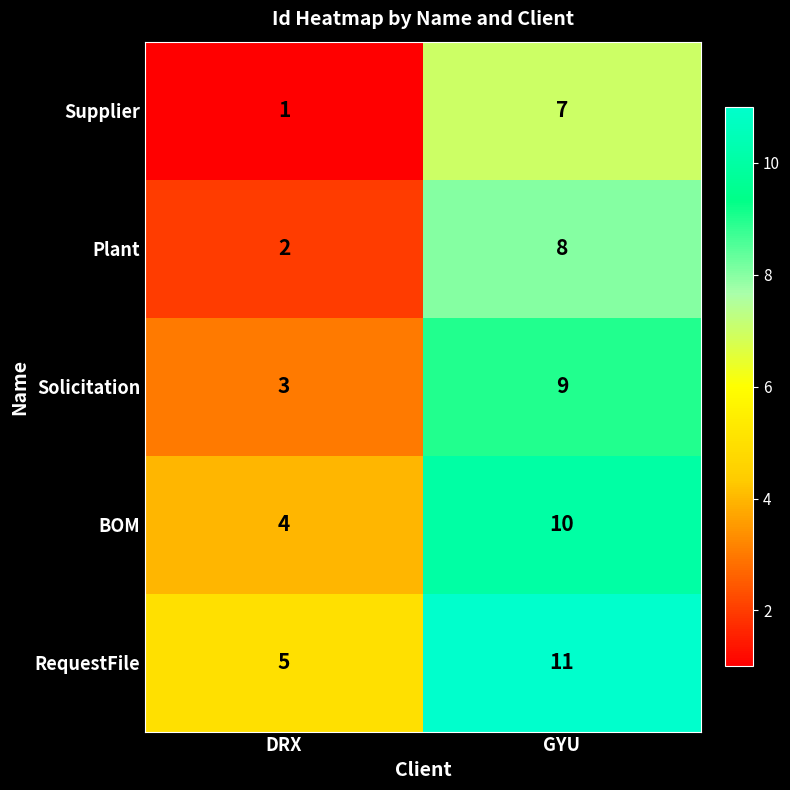

The value of Supplier at GYU is 7. True or false?

True